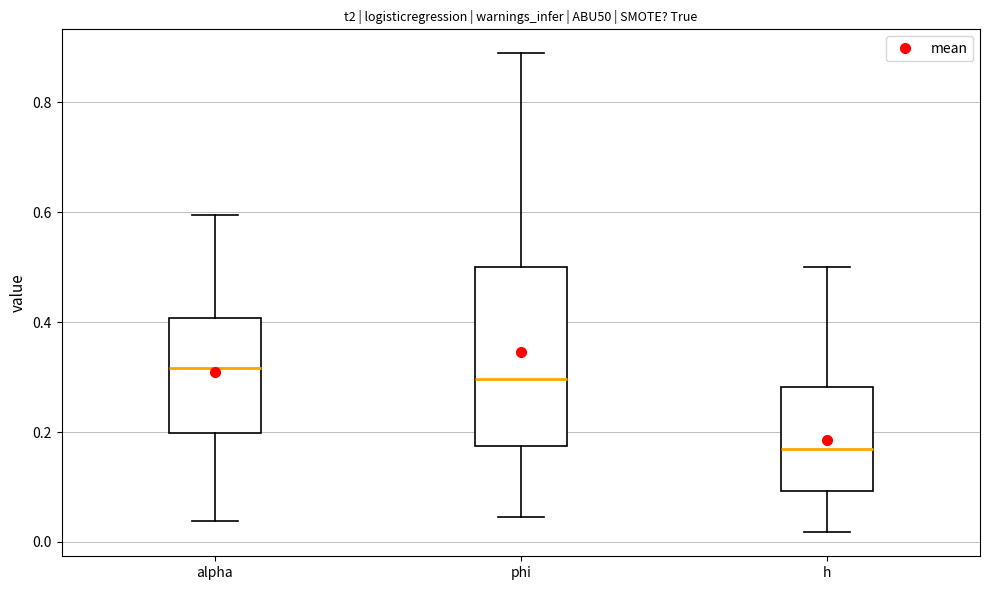

Reading left to right, read every box against the y-axis: the position of its median line, the range the box covers, and the ends of its whiskers. The values are not printed on the chart, so give them approximately, as read against the axis.

alpha: median 0.32, box 0.20 to 0.40, whiskers 0.04 to 0.60
phi: median 0.30, box 0.18 to 0.50, whiskers 0.04 to 0.88
h: median 0.16, box 0.10 to 0.28, whiskers 0.02 to 0.50